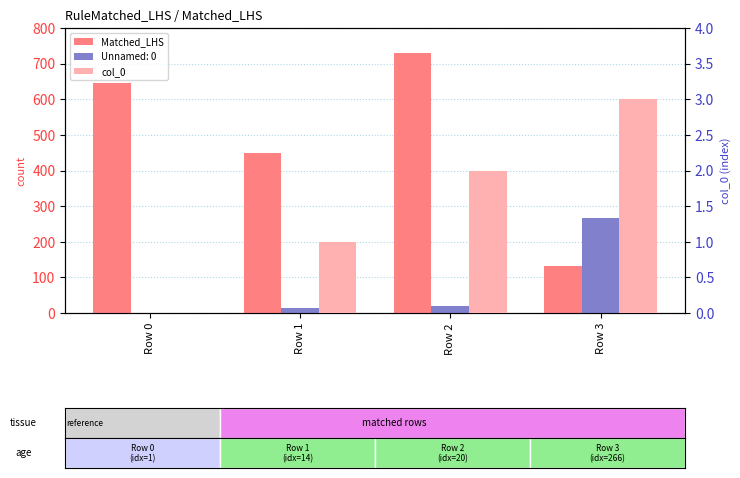

What is the maximum value for Matched_LHS?

731